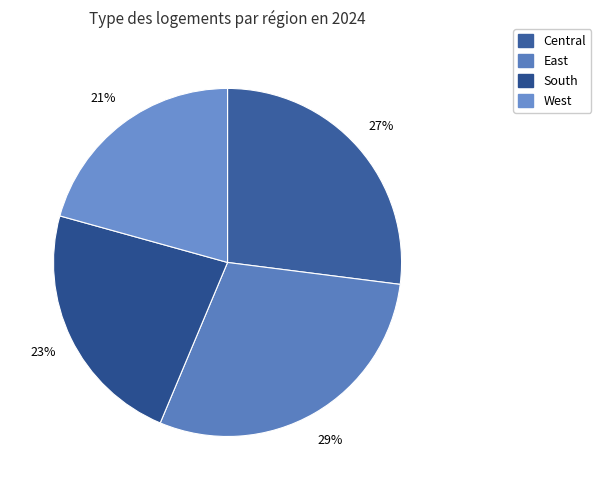

To the nearest percent, what portion does East represent?

29%